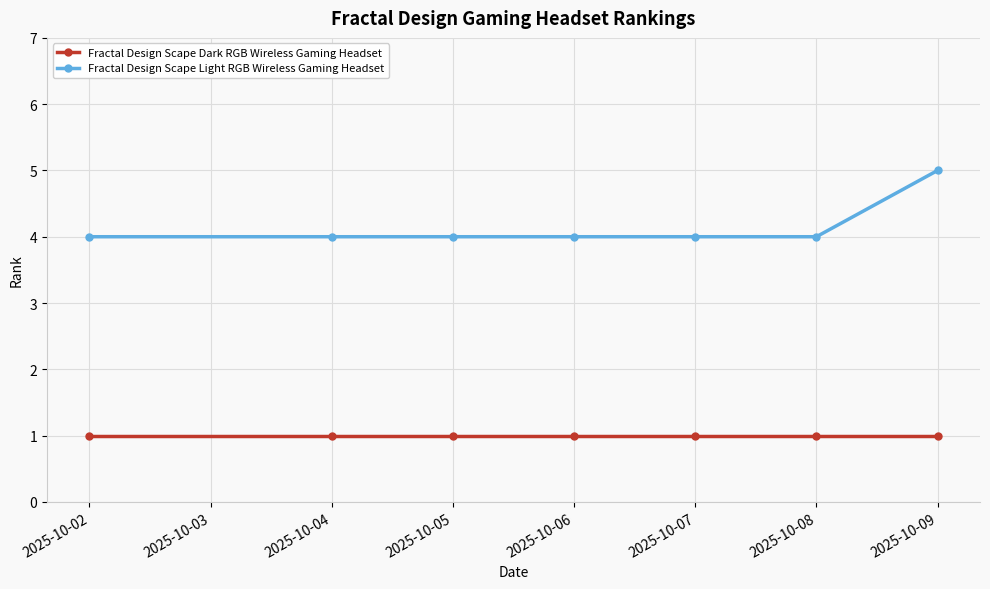

What is the value of the Fractal Design Scape Dark RGB Wireless Gaming Headset point at the 2nd from the left?

1